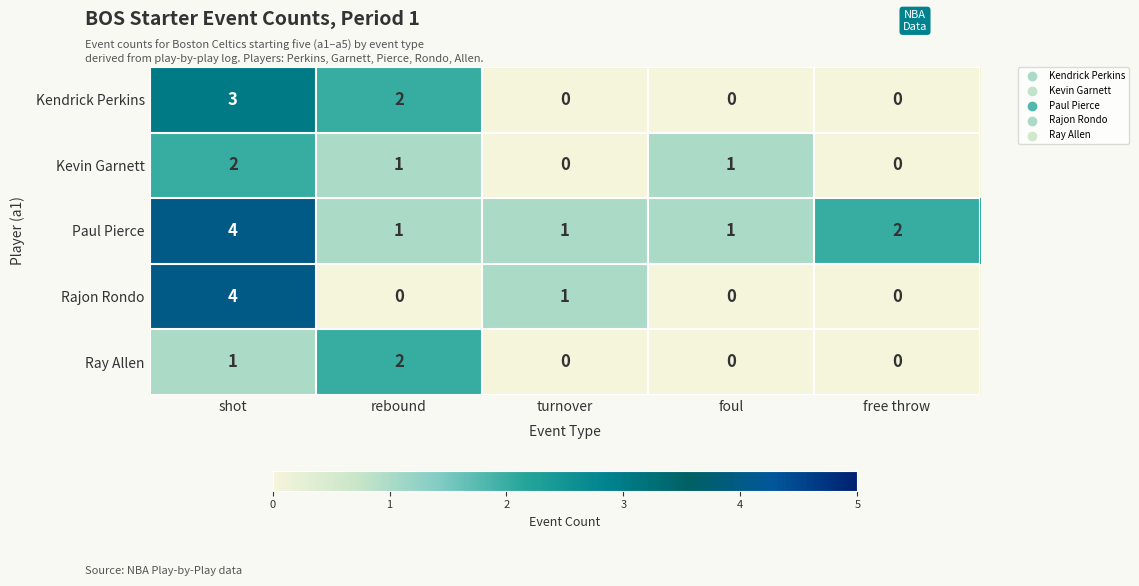

How many categories are shown in the chart?

5